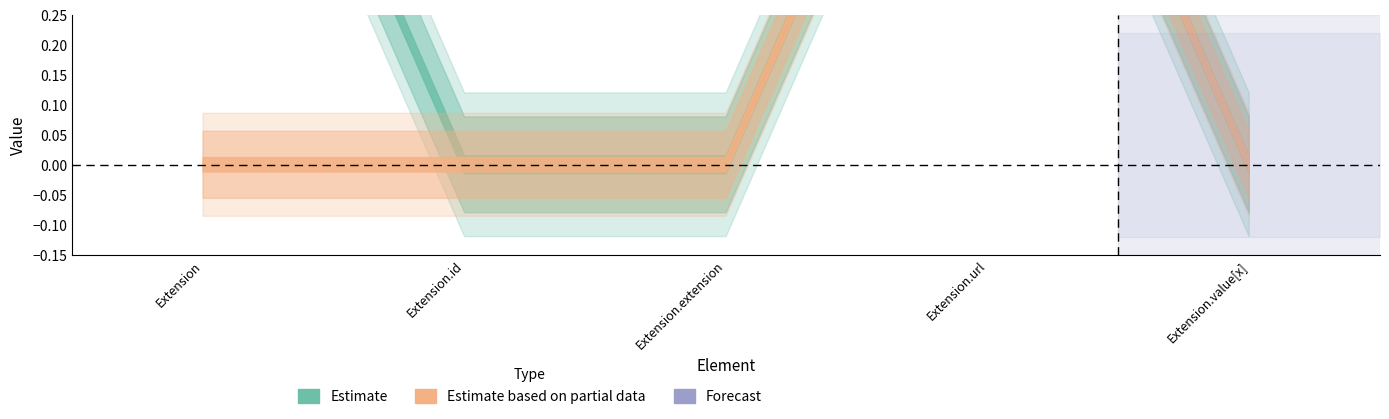

True or false: Min and Base Min cross at least once.

False